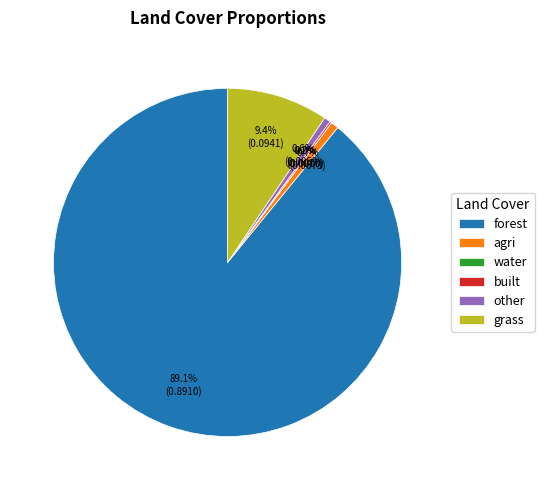

Which slice represents more than half of the pie?

forest